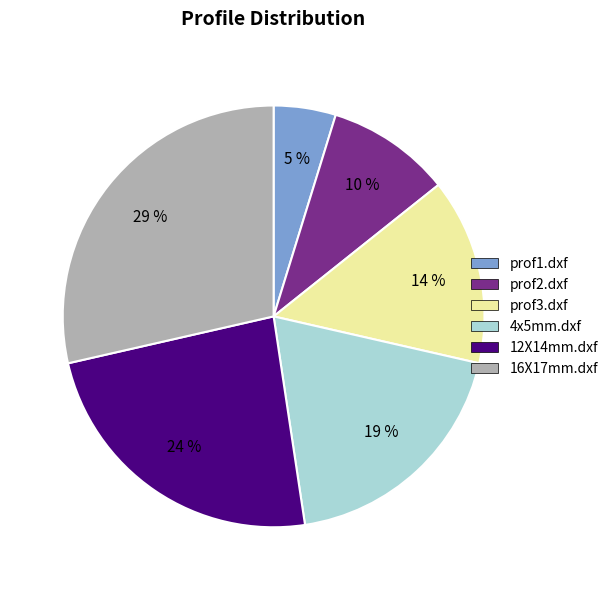

Is it true that prof3.dxf is 14% of the pie?

True